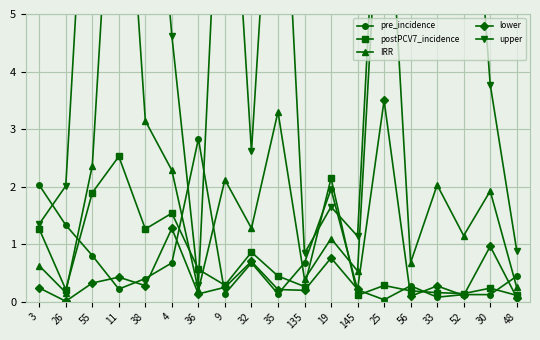

Rank the categories by lower value from highest to lowest.

25, 4, 30, 19, 32, 11, 55, 38, 33, 9, 3, 145, 35, 135, 36, 52, 56, 48, 26